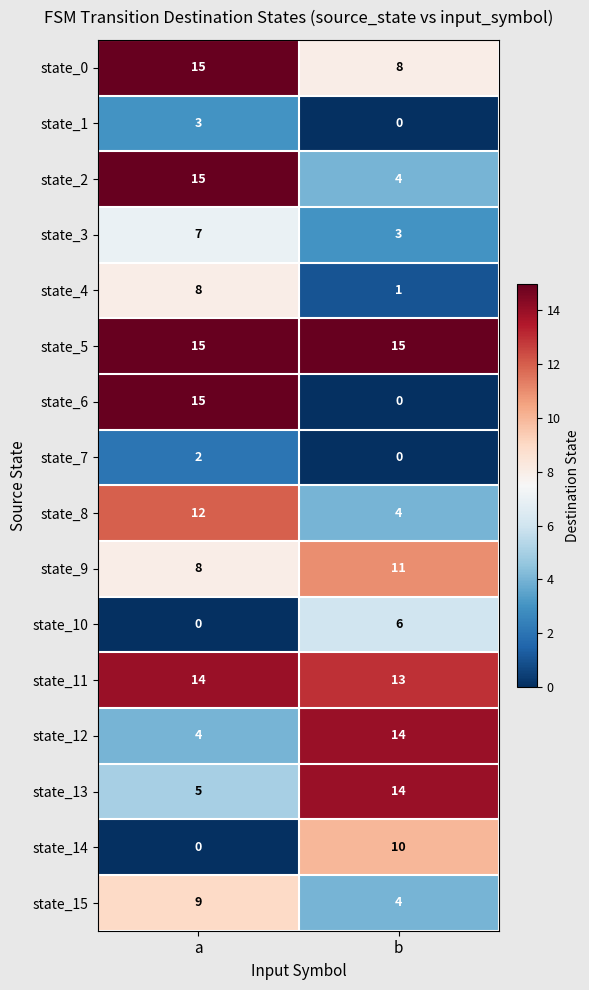

At which label does state_9 reach its minimum?

a